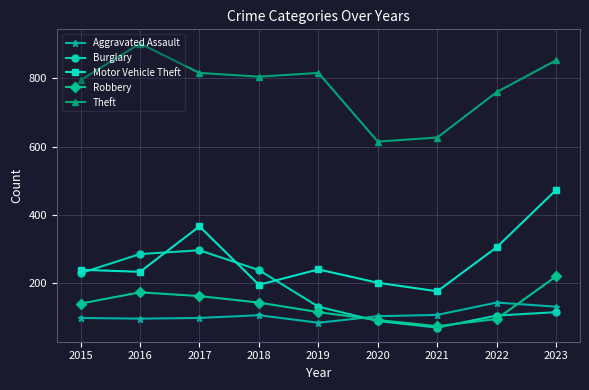

What is the value of the Motor Vehicle Theft point at the 7th from the left?

177